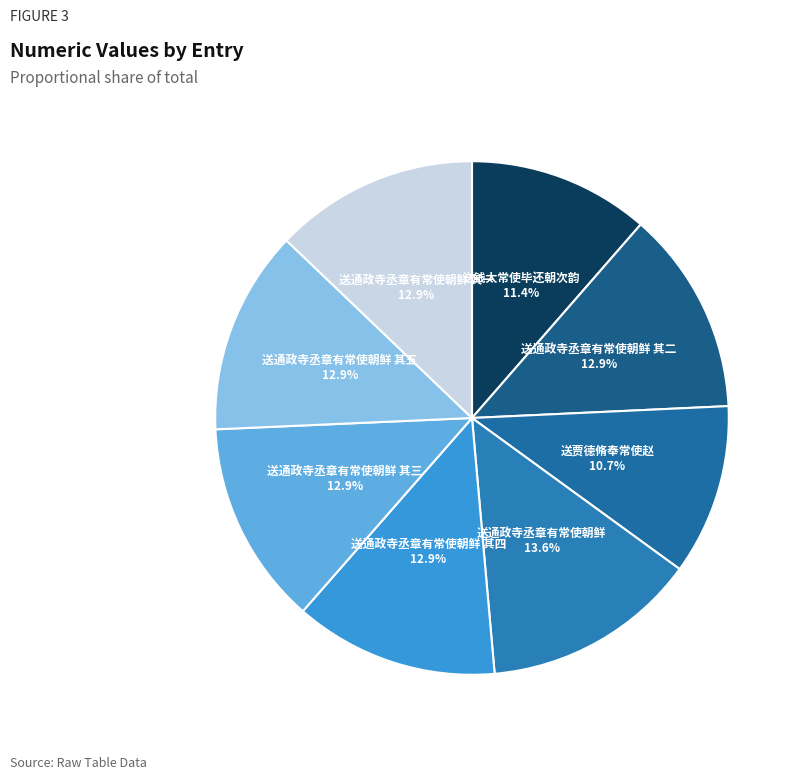

What portion of the pie excludes 送通政寺丞章有常使朝鲜?

86.4%